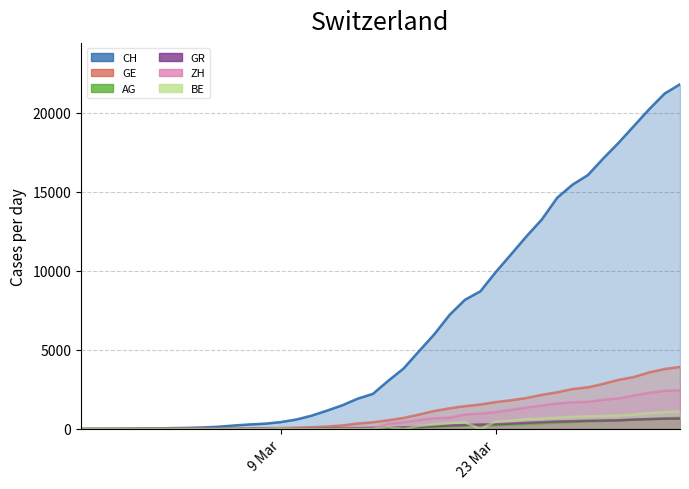

What are all the series names shown in the legend?

CH, GE, AG, GR, ZH, BE